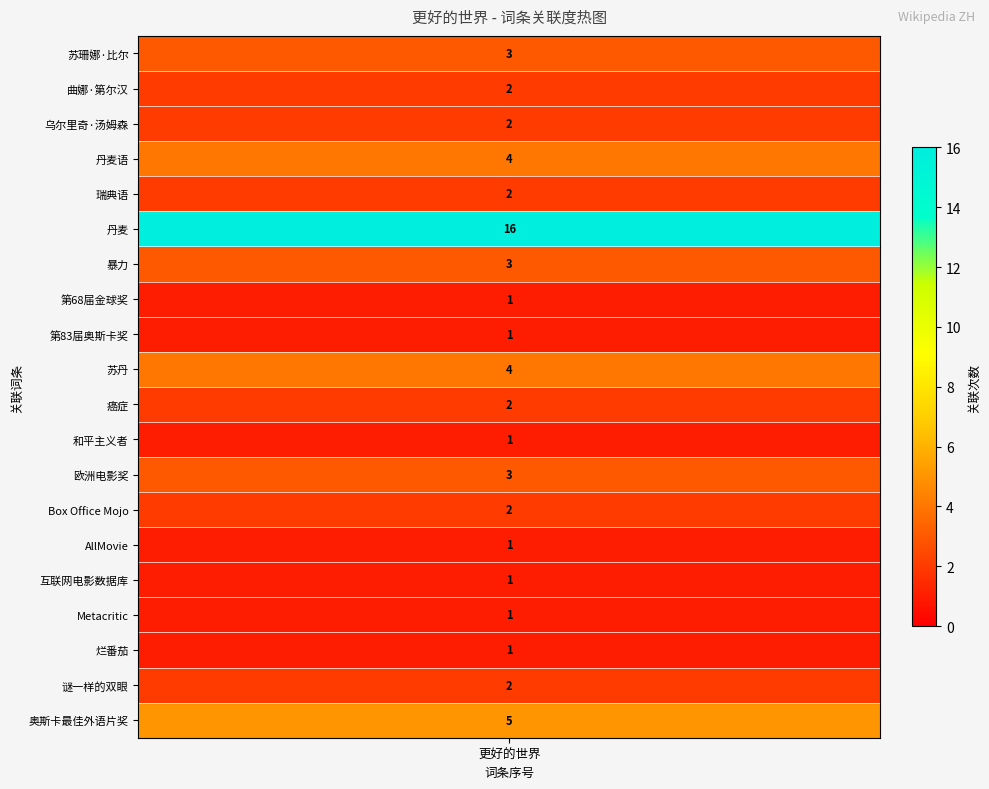

True or false: the data shows 1 at Metacritic.

True